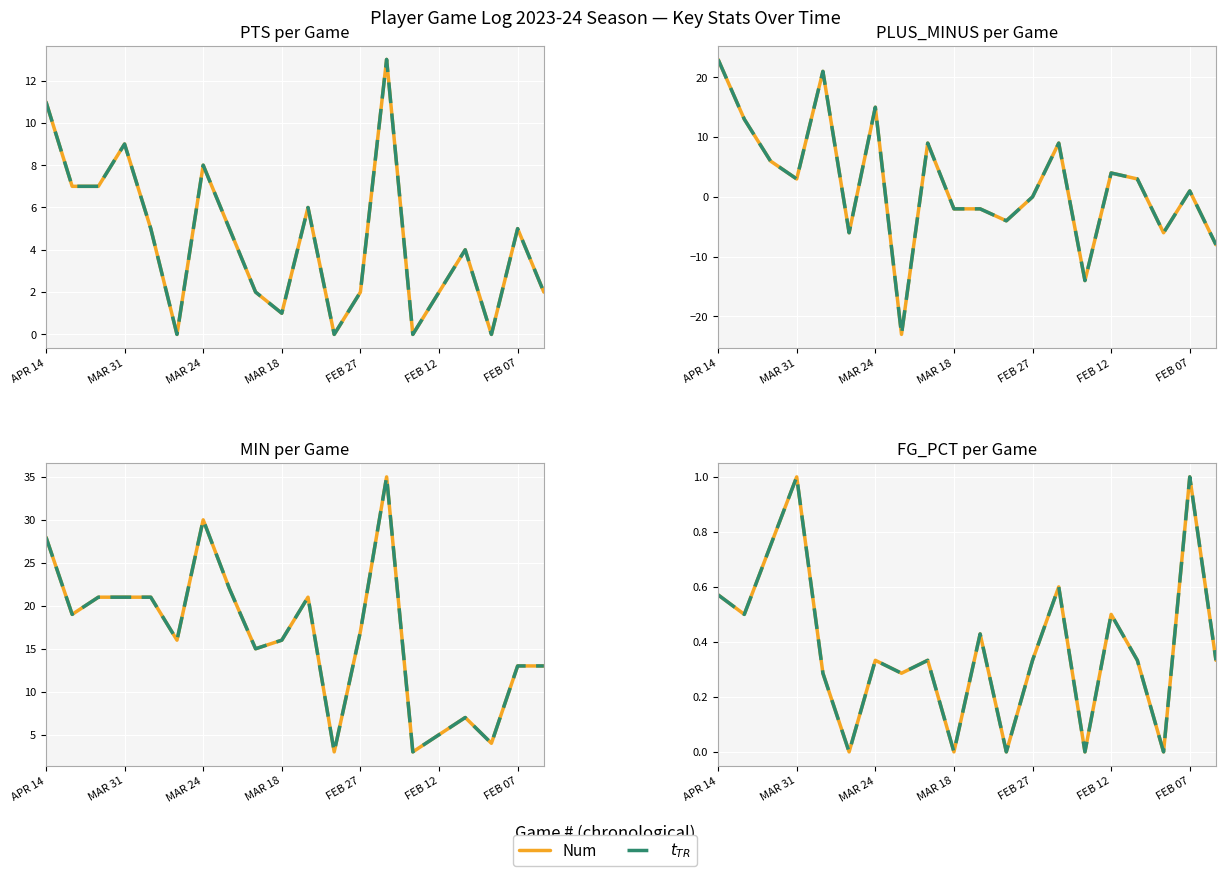

Is the value of Num at 10 greater than the value of $t_{TR}$ at 10?

No